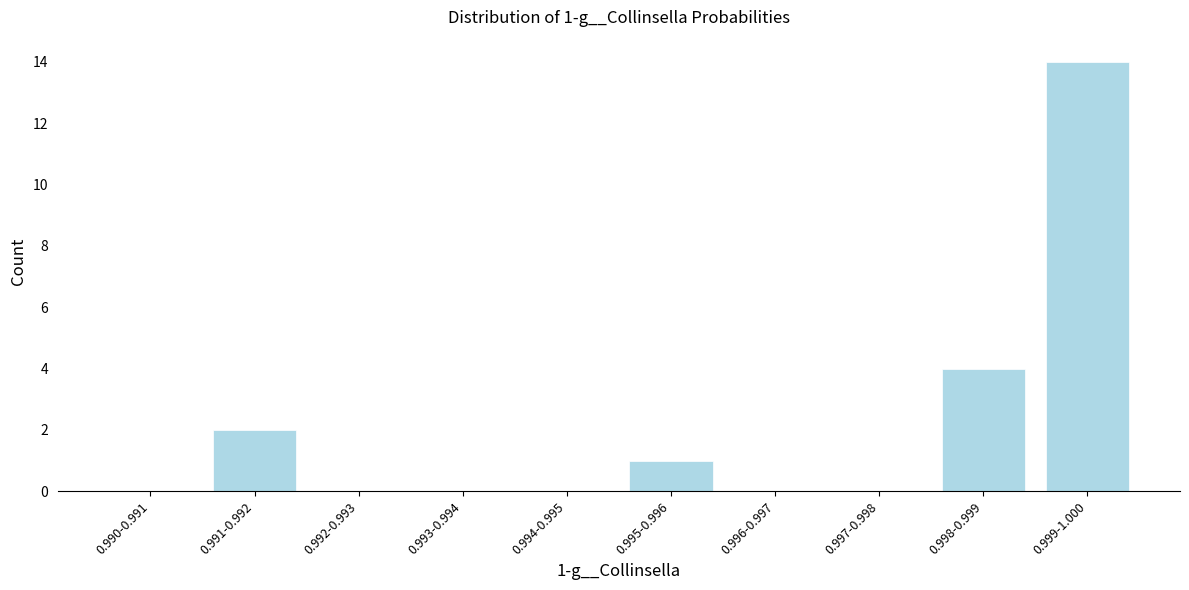

Reading left to right, transcribe all the data shown in this chart.

0.990-0.991=0	0.991-0.992=2	0.992-0.993=0	0.993-0.994=0	0.994-0.995=0	0.995-0.996=1	0.996-0.997=0	0.997-0.998=0	0.998-0.999=4	0.999-1.000=14